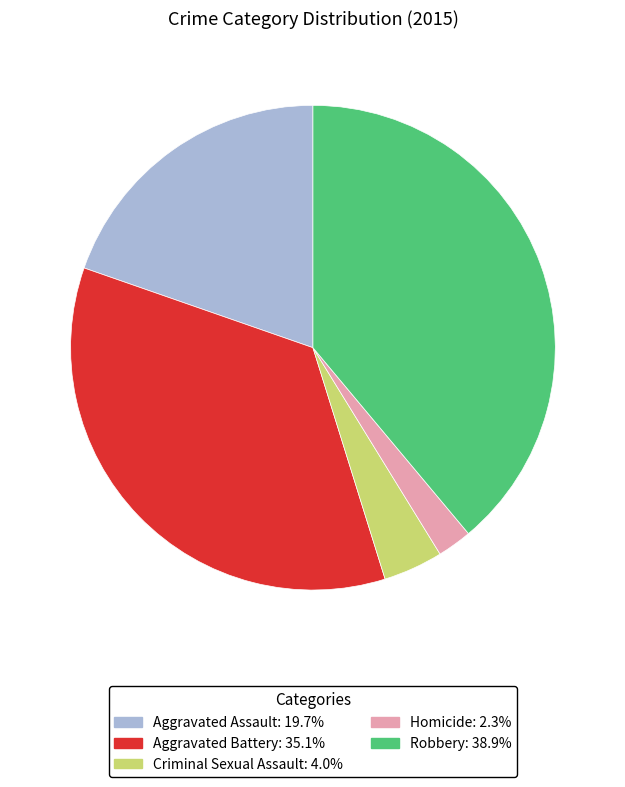

The Robbery slice represents 46% of the pie. True or false?

False